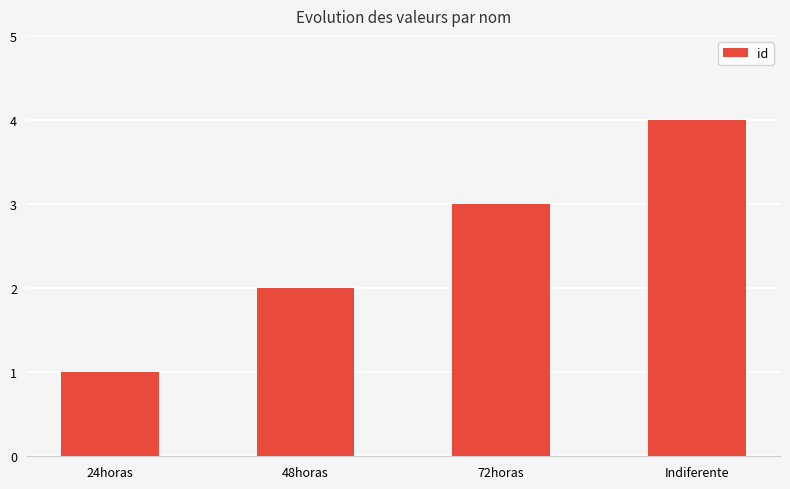

Which has a higher value, Indiferente or 72horas?

Indiferente